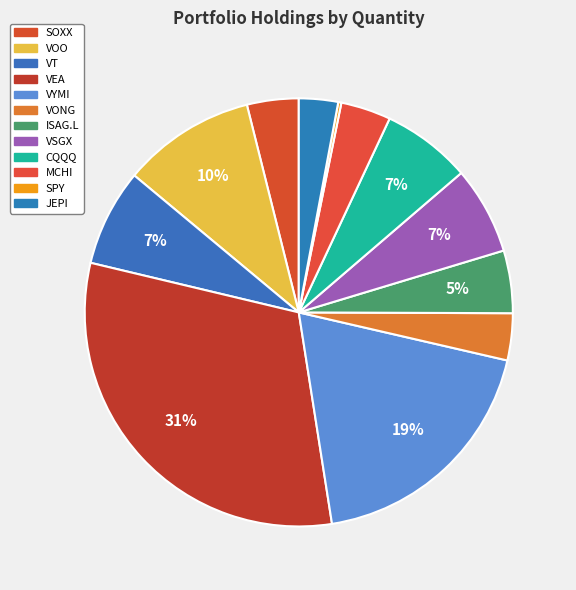

Which slice is the largest?

VEA